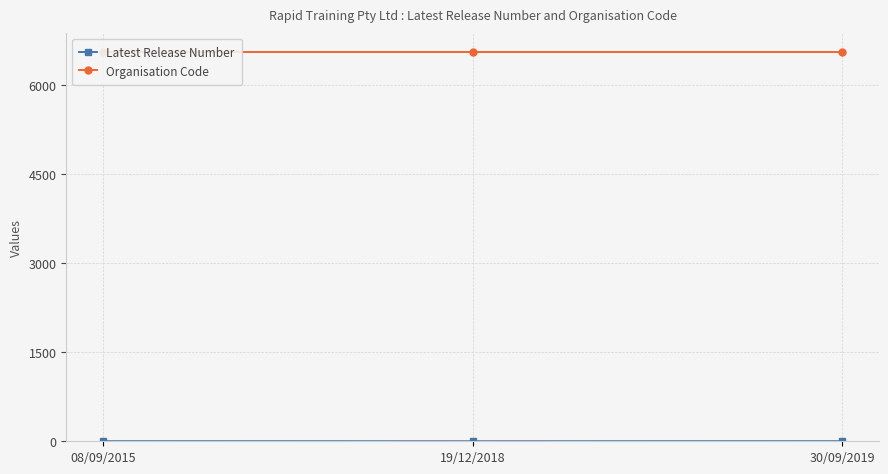

Reading left to right, list all the values displayed in this chart.

Latest Release Number: 2	1	2
Organisation Code: 6556	6556	6556